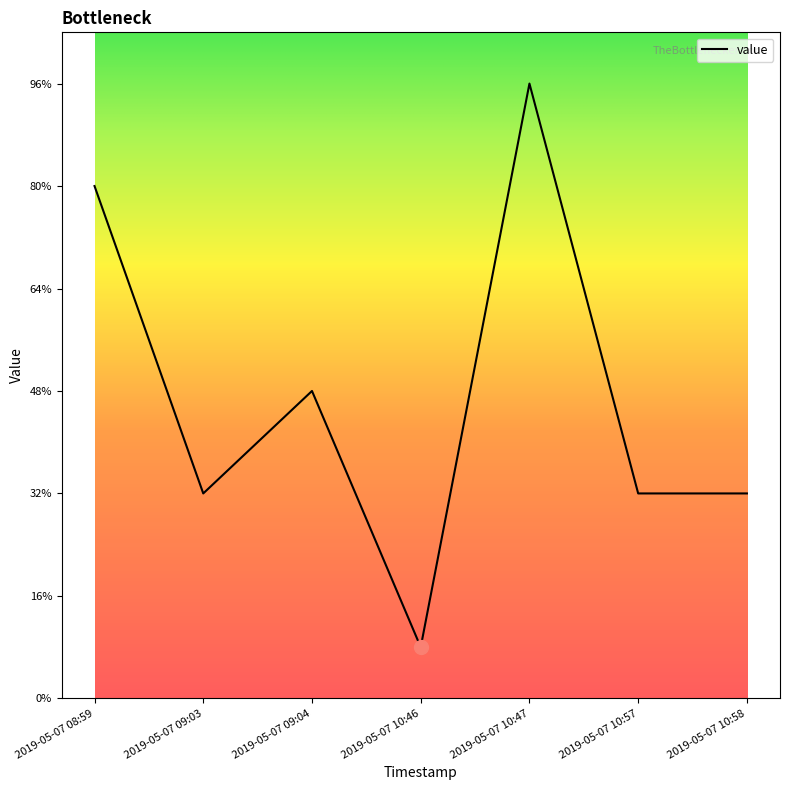

What position from the right is 2019-05-07 10:47?

3